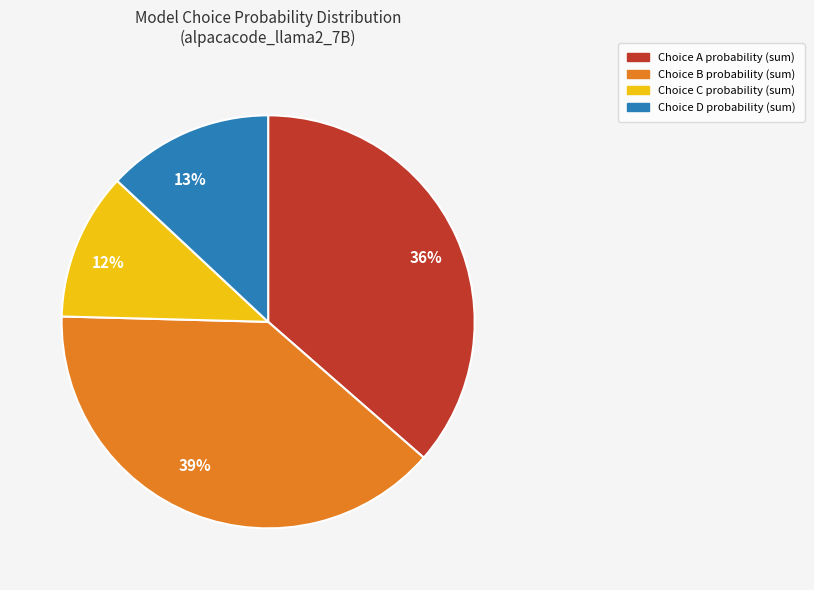

Approximately how many times larger is the value at 12% compared to 13%?

0.9